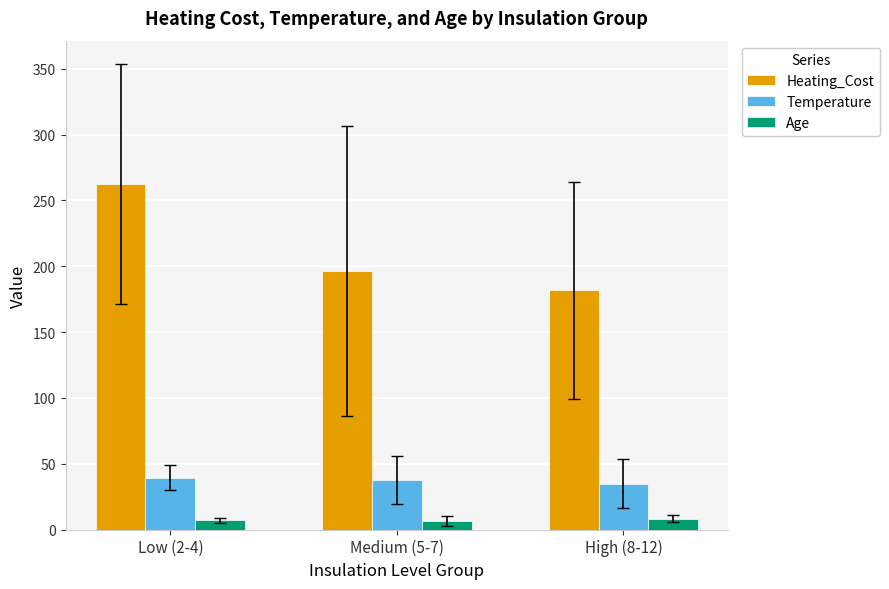

Rank the series at Low (2-4) from lowest to highest value.

Age, Temperature, Heating_Cost